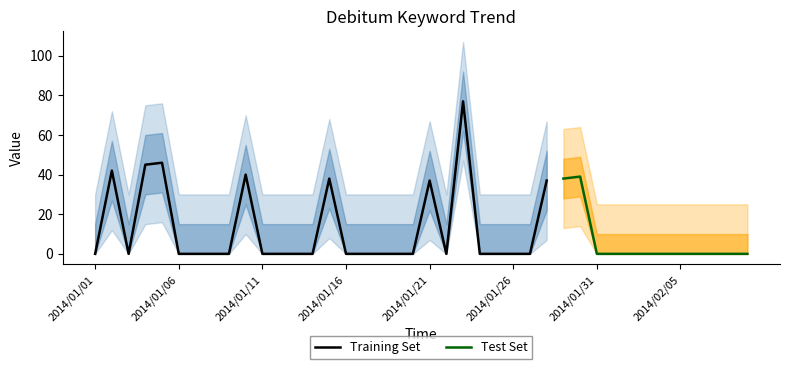

What is the sum of all values?

439